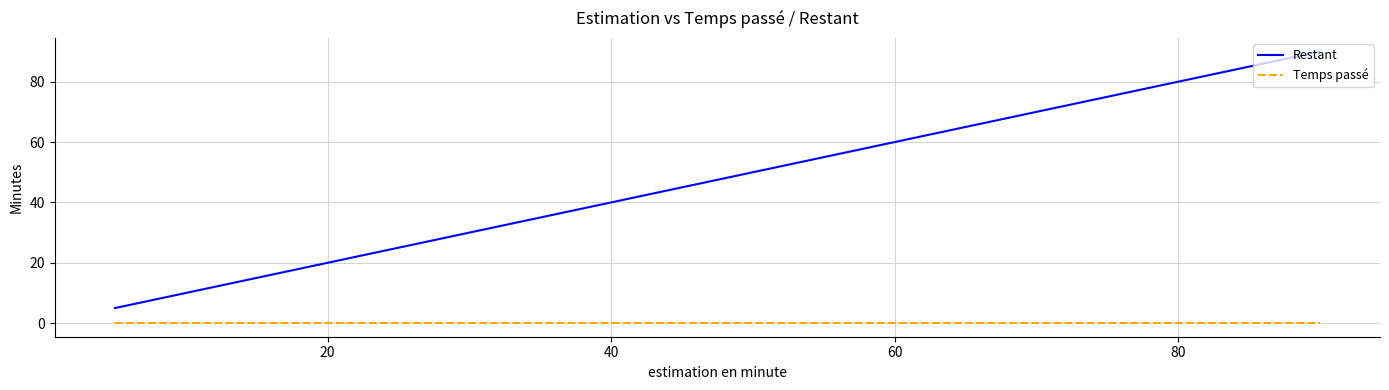

Which series has the largest total across all categories?

Restant